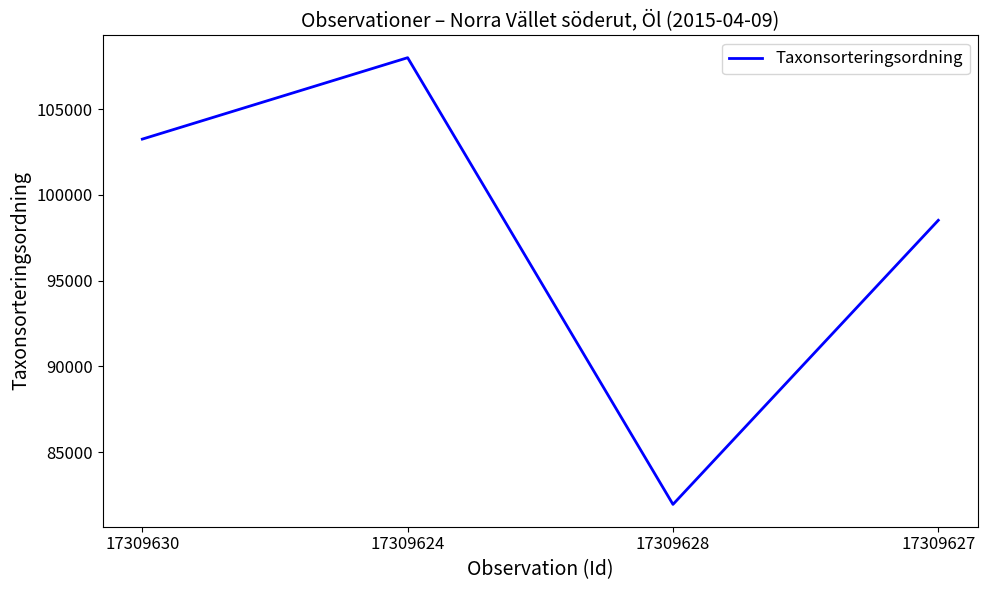

Which label corresponds to the largest value in the chart?

17309624